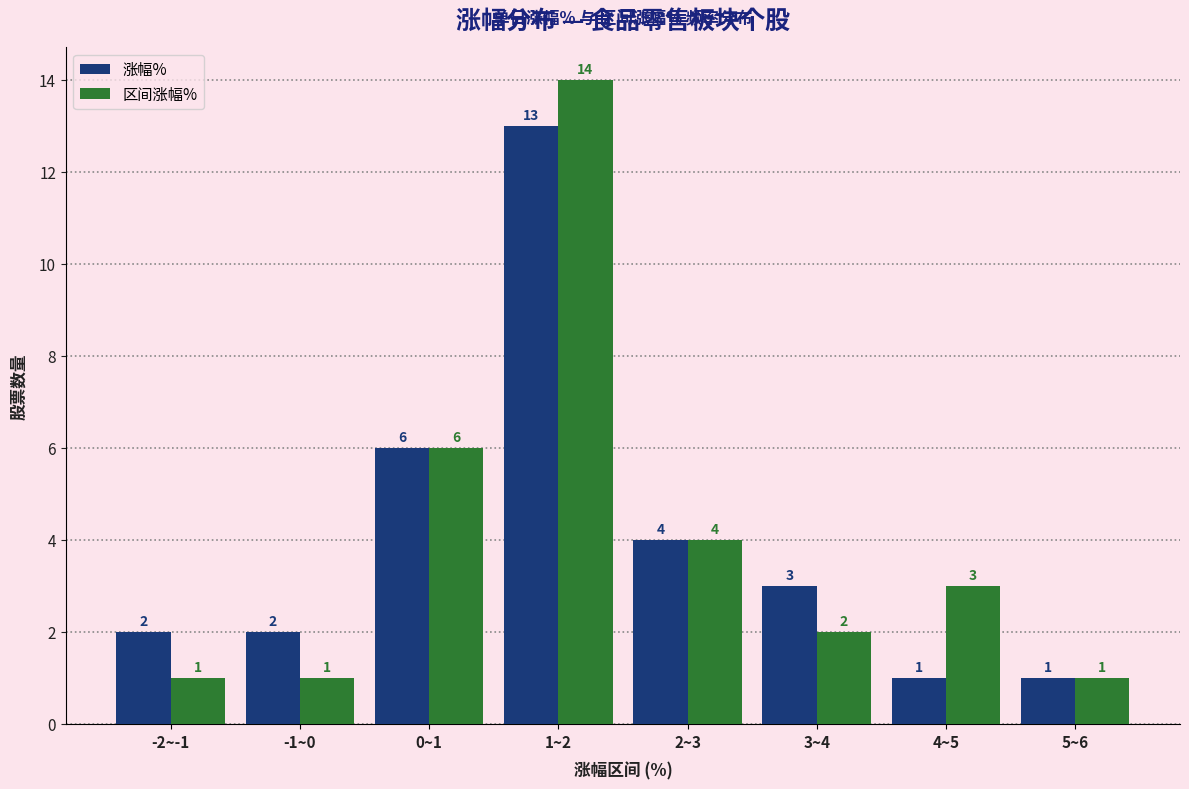

Reading right to left, transcribe all the data shown in this chart.

涨幅%: 1	1	3	4	13	6	2	2
区间涨幅%: 1	3	2	4	14	6	1	1